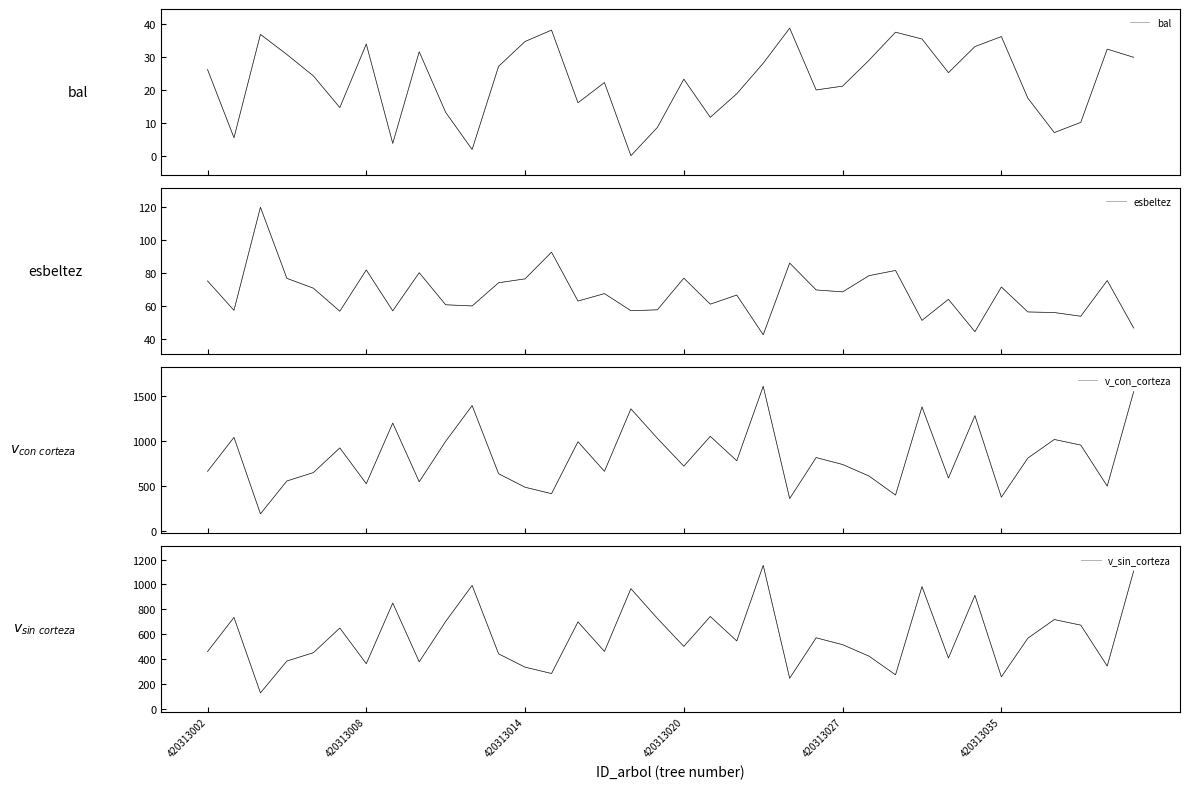

List the series in order of their peak value, lowest first.

bal, esbeltez, v_sin_corteza, v_con_corteza